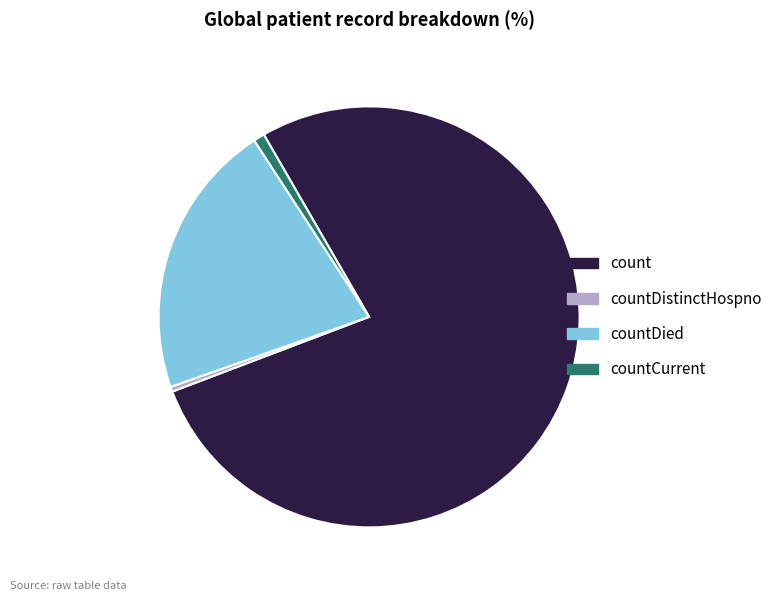

Which has a higher value, count or countCurrent?

count